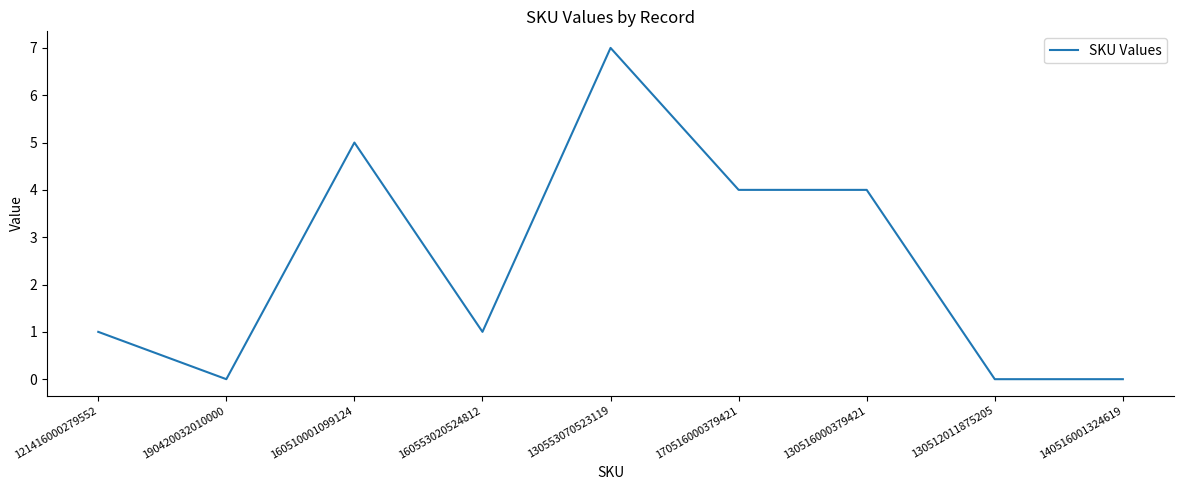

What position from the left is 130553070523119?

5